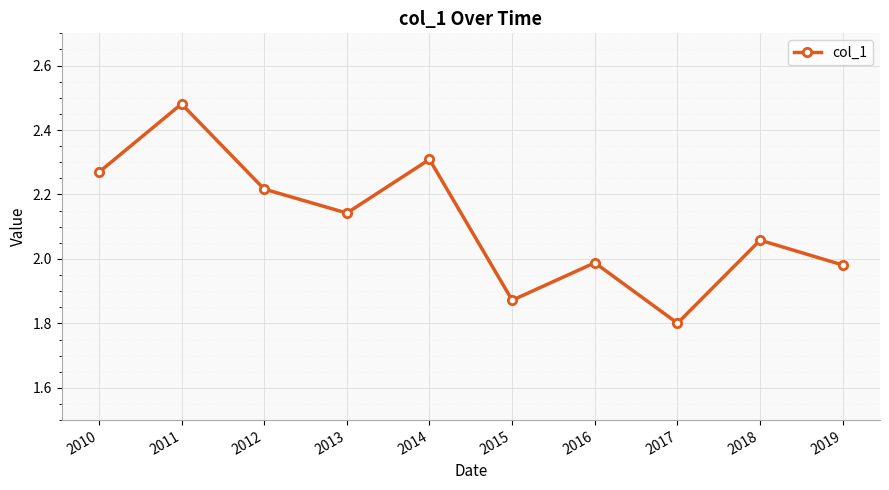

What is the sum of all values?

21.1